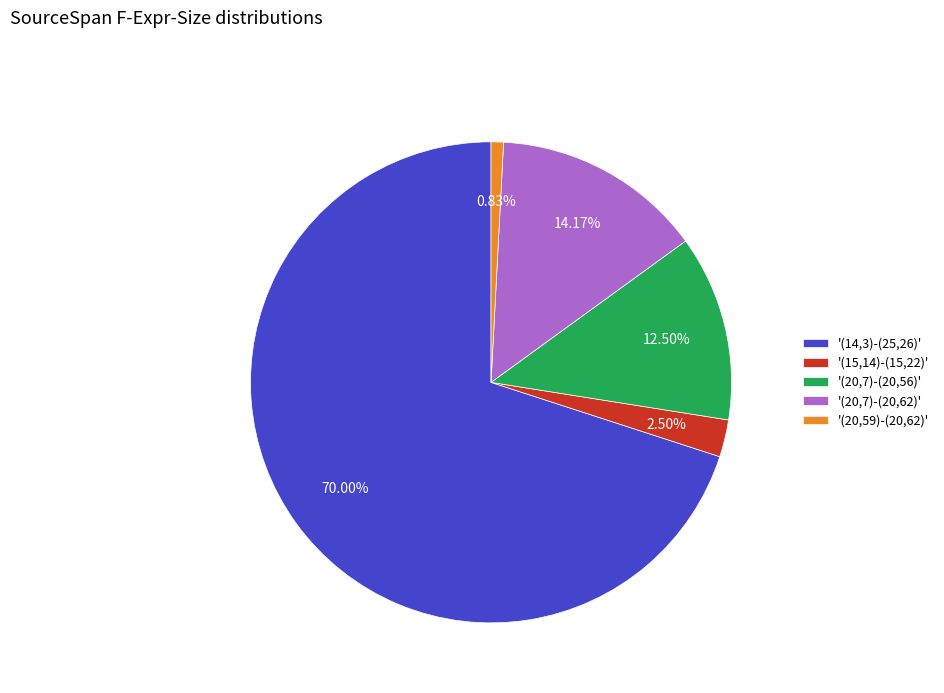

Which slice is the largest?

'(14,3)-(25,26)'